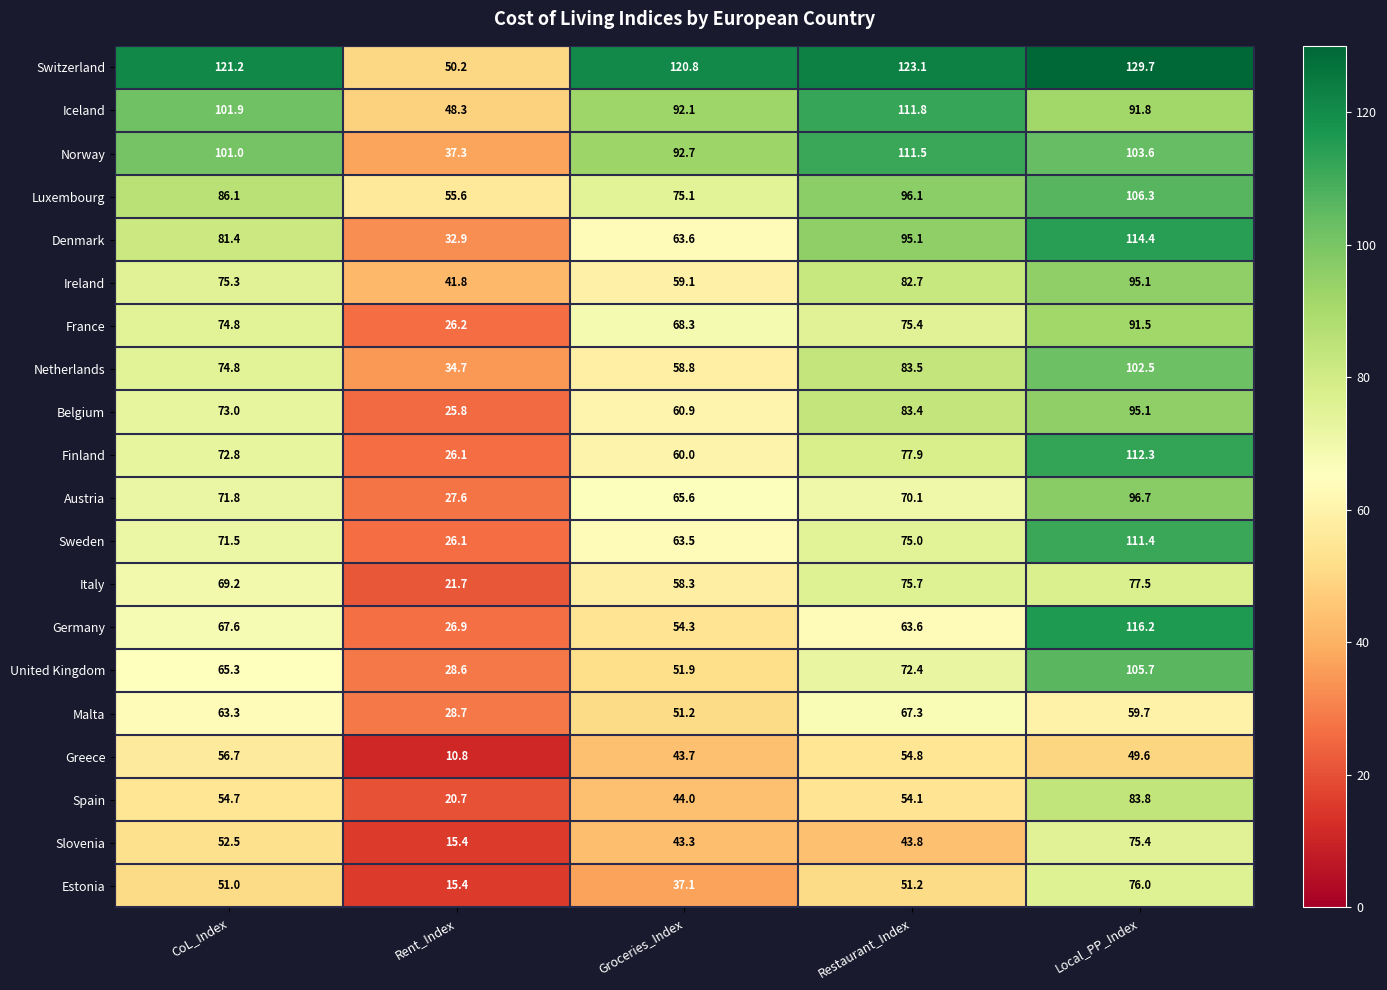

Where is Belgium nearest to the value 60?

Groceries_Index